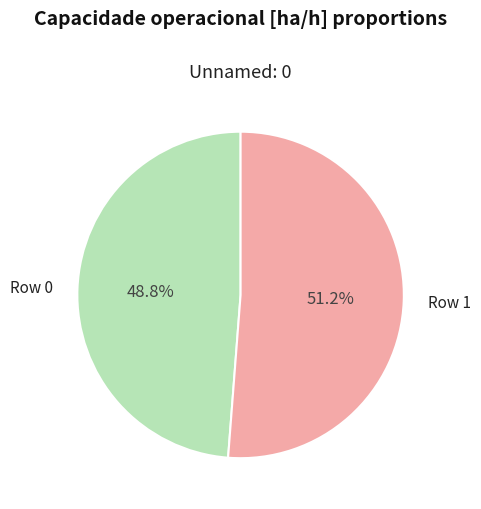

What is the majority slice?

Row 1